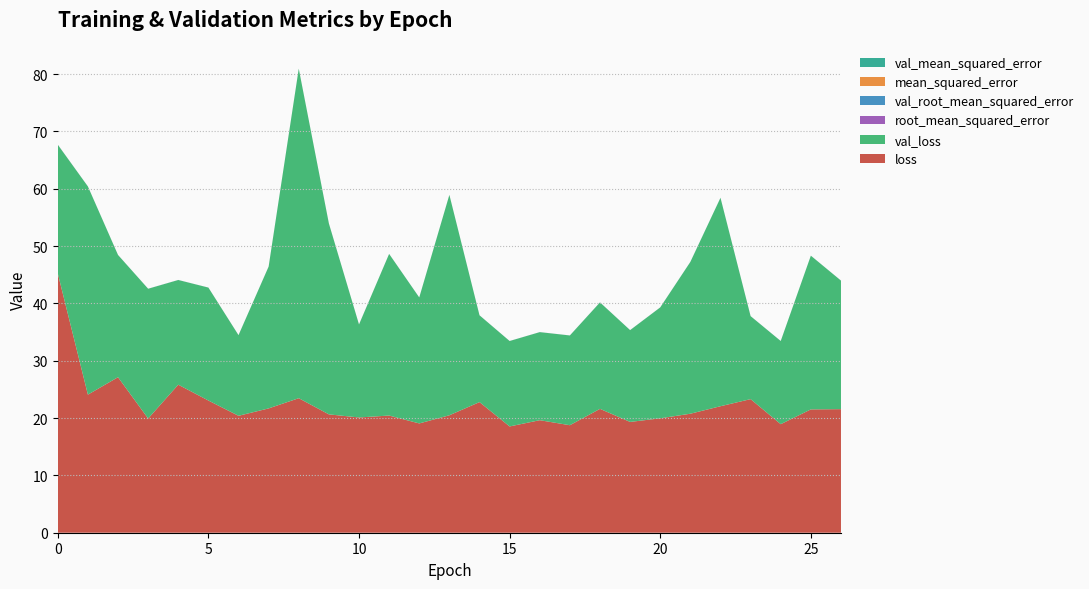

Reading left to right, extract all data points from this chart.

loss: 0=45.3	1=24.1	2=27.1	3=19.9	4=25.8	5=23.1	6=20.4	7=21.7	8=23.5	9=20.6	10=20.1	11=20.4	12=19.1	13=20.5	14=22.8	15=18.5	16=19.6	17=18.8	18=21.6	19=19.3	20=20.0	21=20.8	22=22.1	23=23.3	24=18.9	25=21.5	26=21.6
val_loss: 0=22.4	1=36.3	2=21.3	3=22.6	4=18.3	5=19.7	6=14.1	7=24.7	8=57.5	9=33.3	10=16.2	11=28.2	12=22.0	13=38.4	14=15.1	15=14.9	16=15.4	17=15.7	18=18.6	19=16.0	20=19.3	21=26.5	22=36.4	23=14.5	24=14.5	25=26.8	26=22.4
mean_squared_error: 0=0.0	1=0.0	2=0.0	3=0.0	4=0.0	5=0.0	6=0.0	7=0.0	8=0.0	9=0.0	10=0.0	11=0.0	12=0.0	13=0.0	14=0.0	15=0.0	16=0.0	17=0.0	18=0.0	19=0.0	20=0.0	21=0.0	22=0.0	23=0.0	24=0.0	25=0.0	26=0.0
val_mean_squared_error: 0=0.0	1=0.0	2=0.0	3=0.0	4=0.0	5=0.0	6=0.0	7=0.0	8=0.0	9=0.0	10=0.0	11=0.0	12=0.0	13=0.0	14=0.0	15=0.0	16=0.0	17=0.0	18=0.0	19=0.0	20=0.0	21=0.0	22=0.0	23=0.0	24=0.0	25=0.0	26=0.0
root_mean_squared_error: 0=0.0	1=0.0	2=0.0	3=0.0	4=0.0	5=0.0	6=0.0	7=0.0	8=0.0	9=0.0	10=0.0	11=0.0	12=0.0	13=0.0	14=0.0	15=0.0	16=0.0	17=0.0	18=0.0	19=0.0	20=0.0	21=0.0	22=0.0	23=0.0	24=0.0	25=0.0	26=0.0
val_root_mean_squared_error: 0=0.0	1=0.0	2=0.0	3=0.0	4=0.0	5=0.0	6=0.0	7=0.0	8=0.0	9=0.0	10=0.0	11=0.0	12=0.0	13=0.0	14=0.0	15=0.0	16=0.0	17=0.0	18=0.0	19=0.0	20=0.0	21=0.0	22=0.0	23=0.0	24=0.0	25=0.0	26=0.0